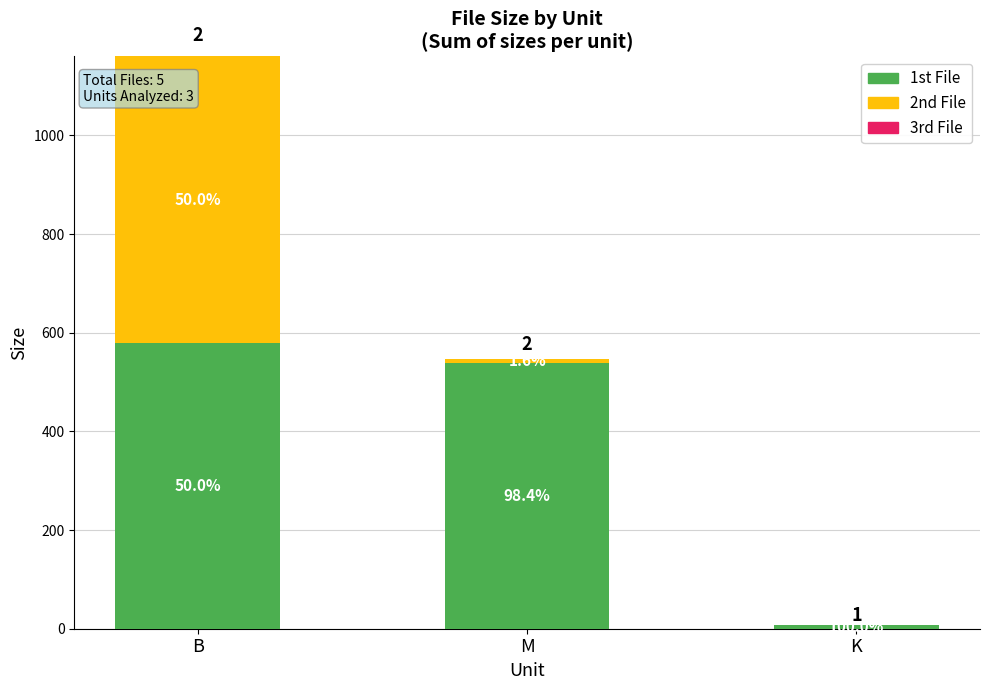

Rank the series by their maximum value, from highest to lowest.

1st File, 2nd File, 3rd File